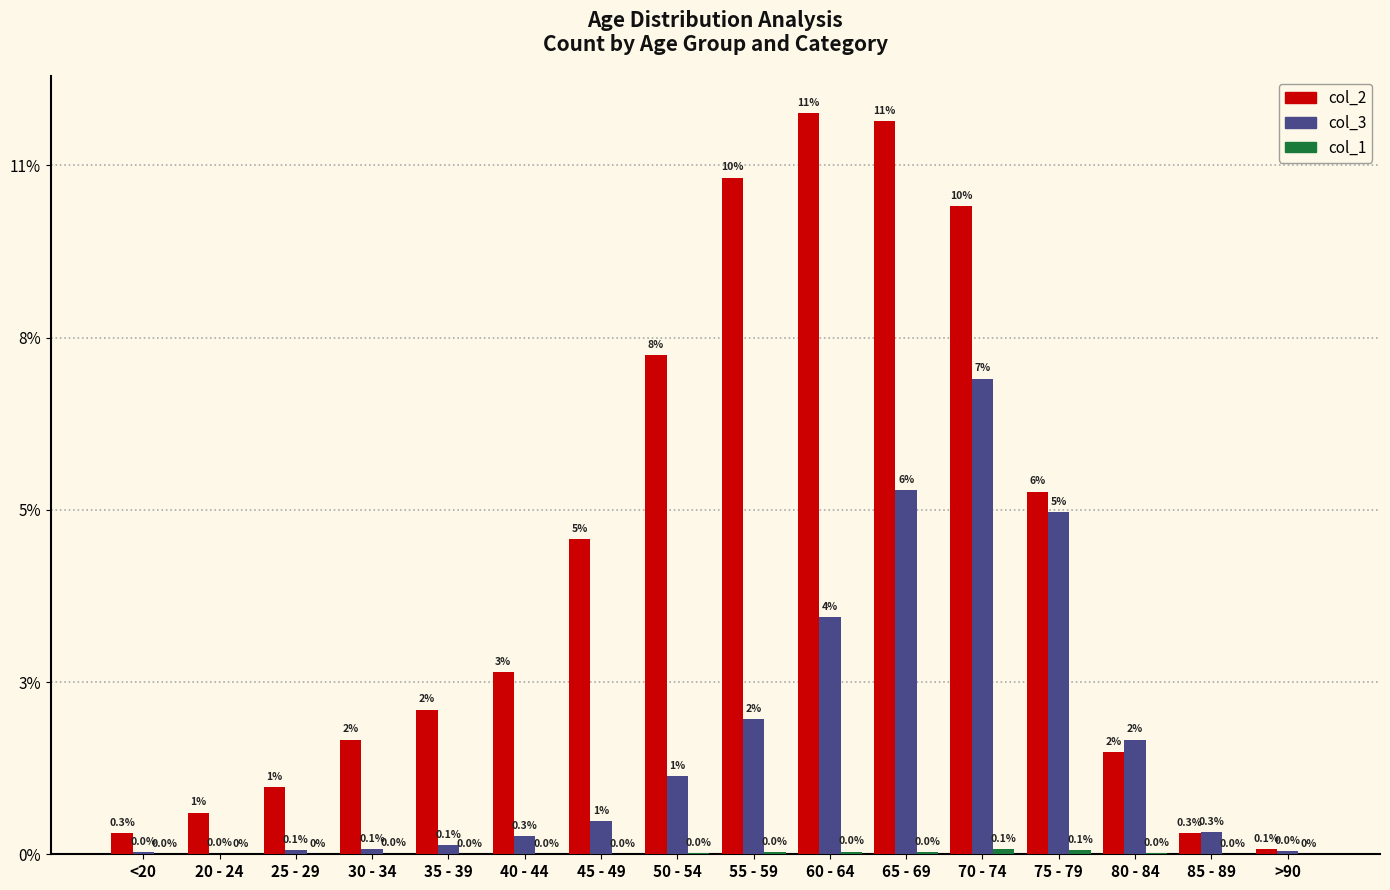

Are the bars grouped side by side (vs. stacked)?

Yes